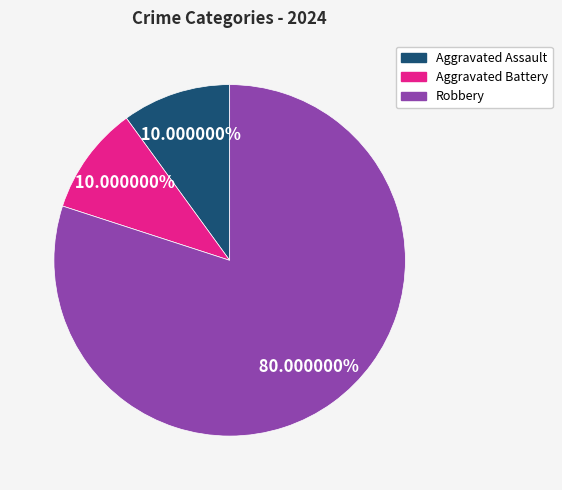

What is the largest slice in the pie chart?

Robbery